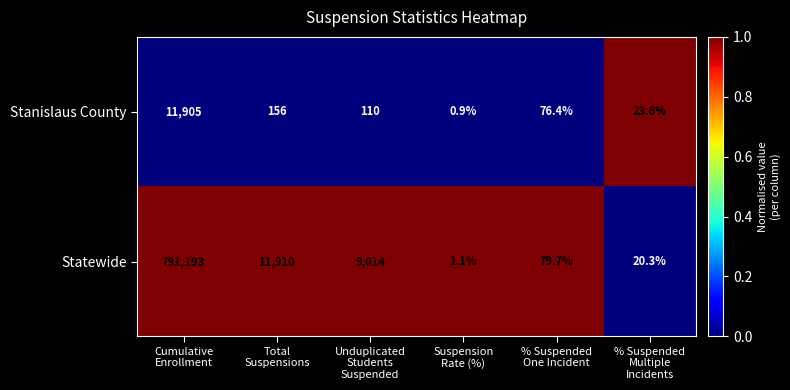

What is the smallest value displayed?

0.9